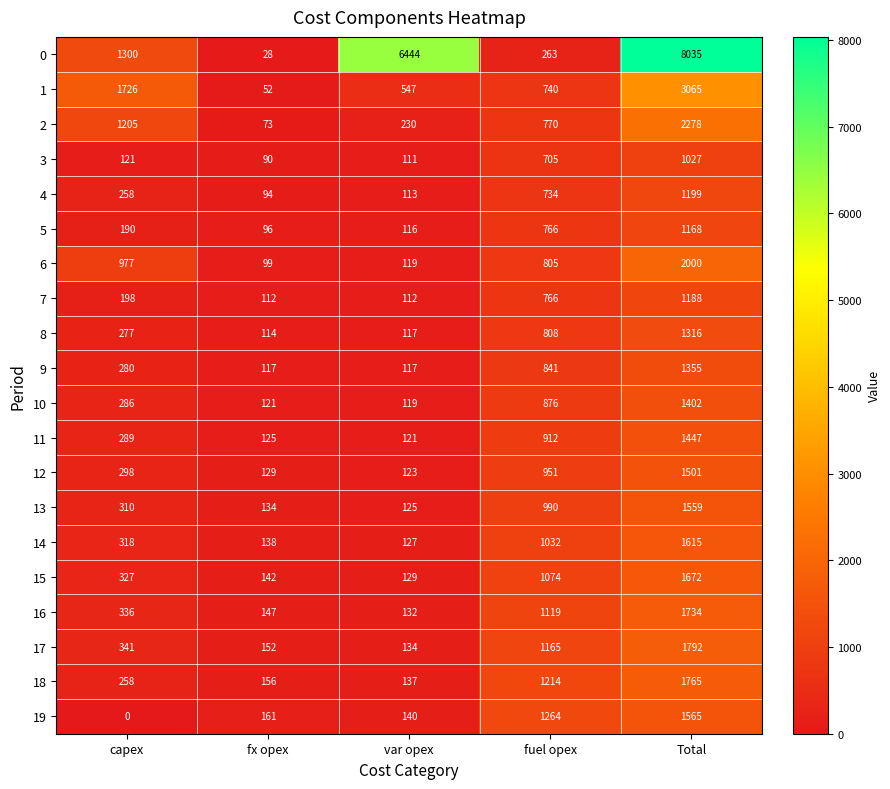

List the series in order of their peak value, lowest first.

3, 5, 7, 4, 8, 9, 10, 11, 12, 13, 19, 14, 15, 16, 18, 17, 6, 2, 1, 0